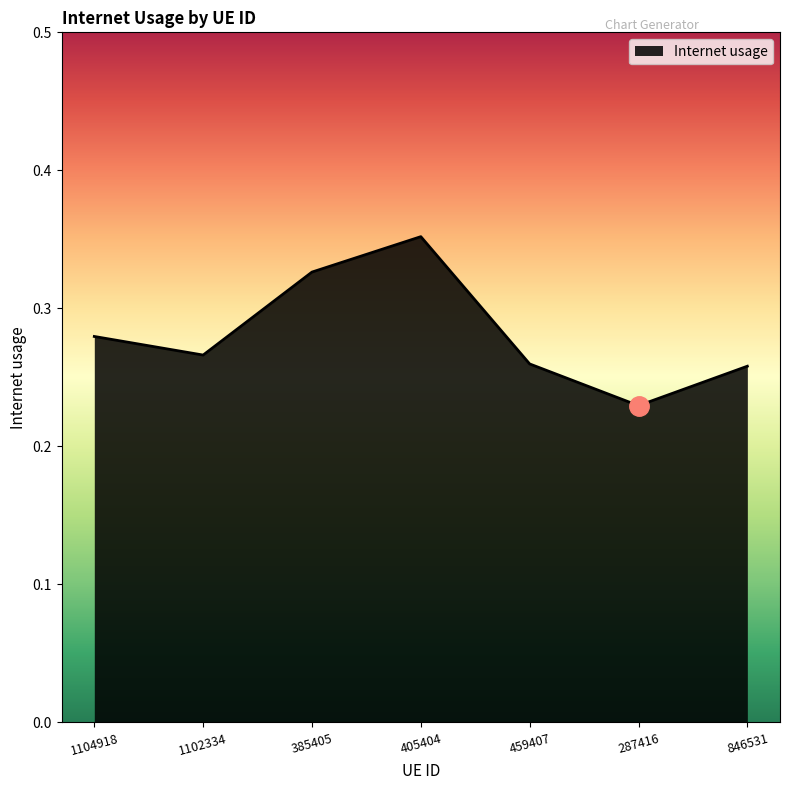

Where is the data nearest to the value 0?

287416